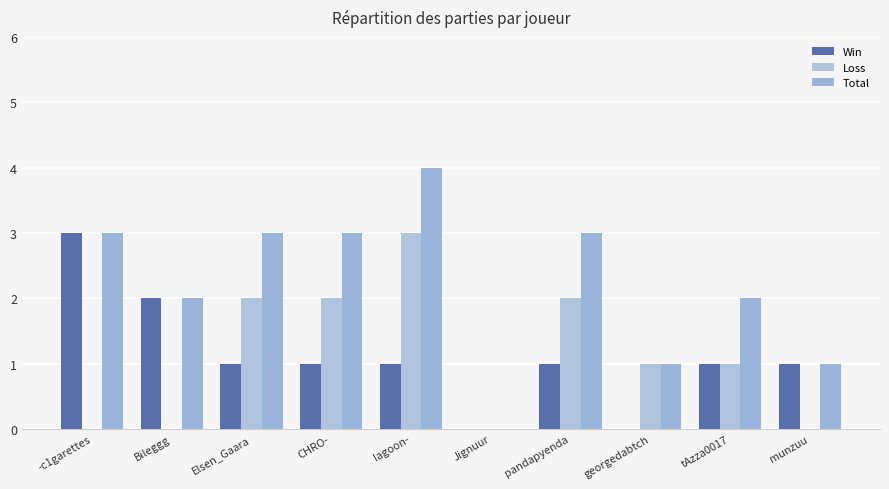

At which category is the sum across all series the highest?

lagoon-